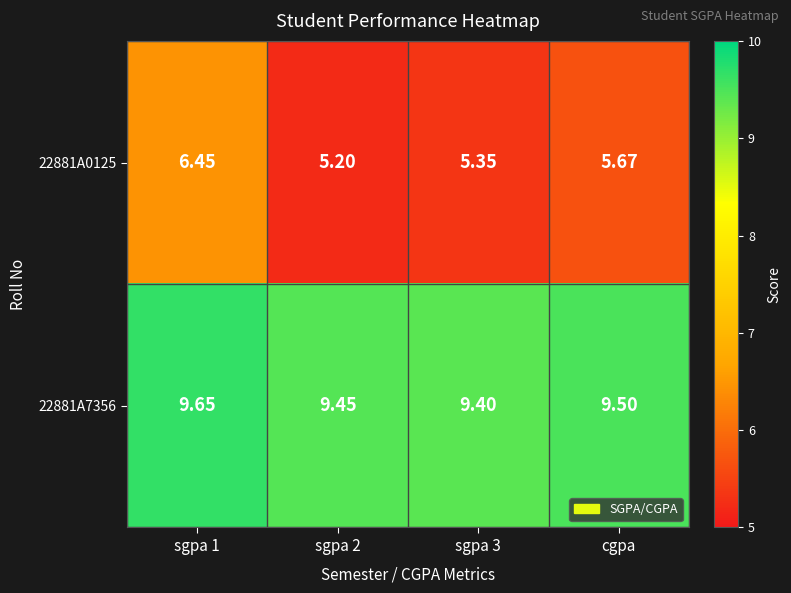

What is the total value across all series at sgpa 2?

14.6